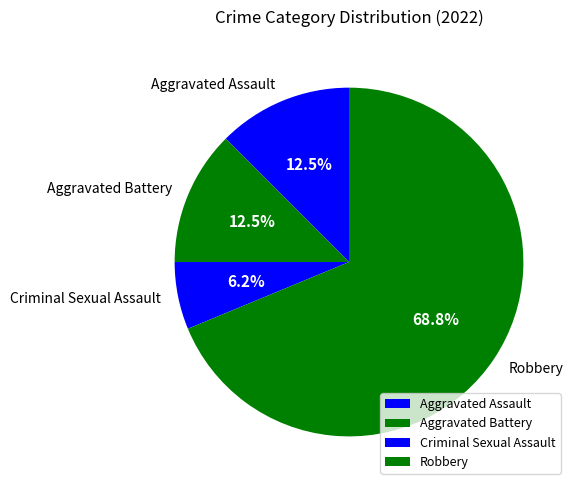

Which category accounts for the majority?

Robbery